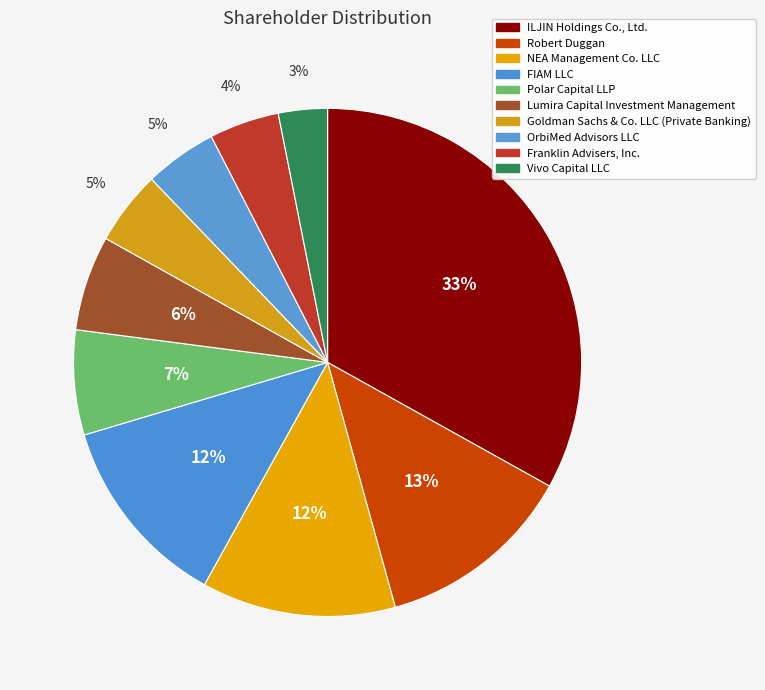

How many slices are in this pie chart?

10